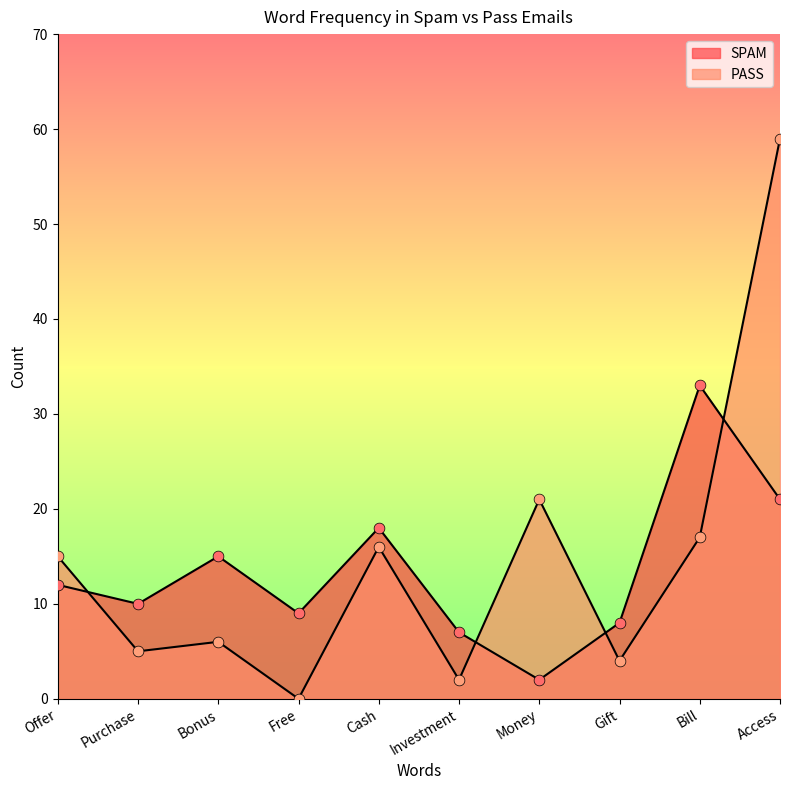

Which series has the widest spread of Y values?

PASS